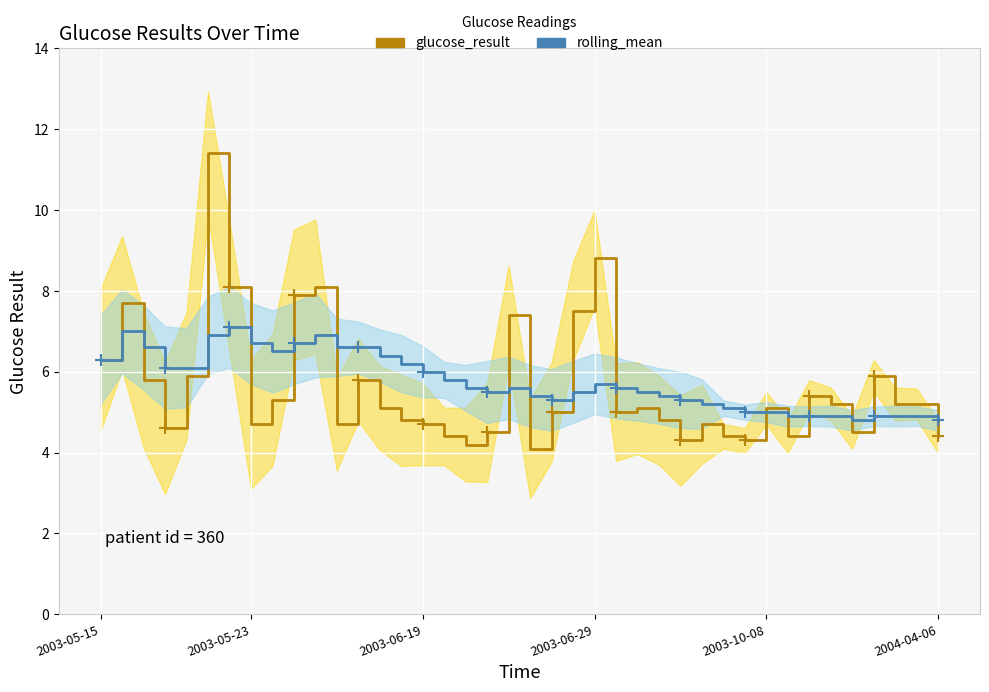

List the series in order of their peak value, highest first.

glucose_result, rolling_mean